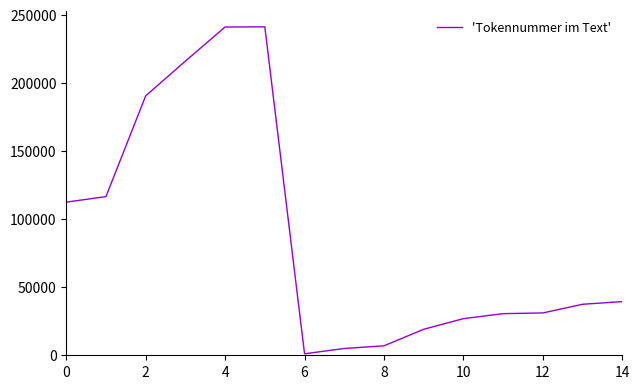

What is the difference between the maximum and minimum values?

240170